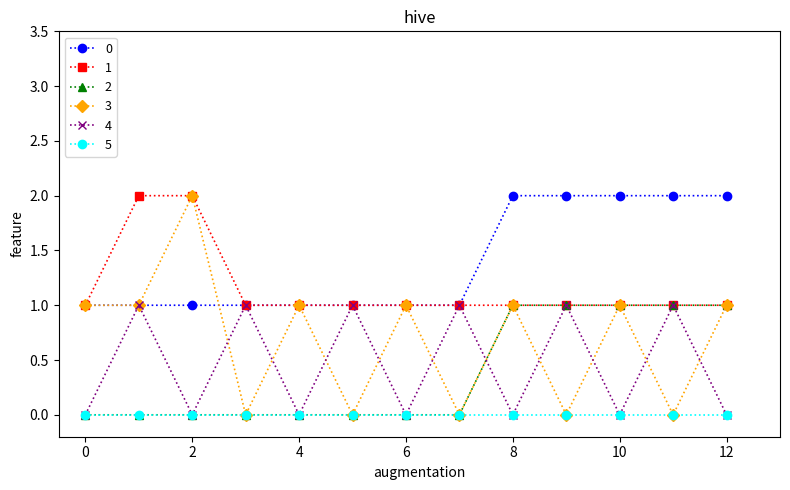

True or false: 0 and 2 intersect in this chart.

False